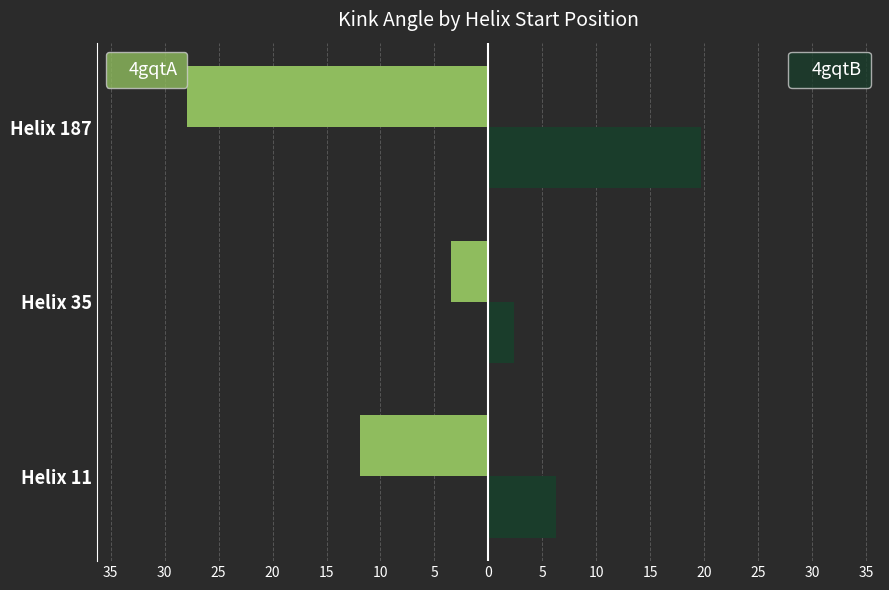

What is the value of the 4gqtA bar at the 2nd from the left?

-3.5